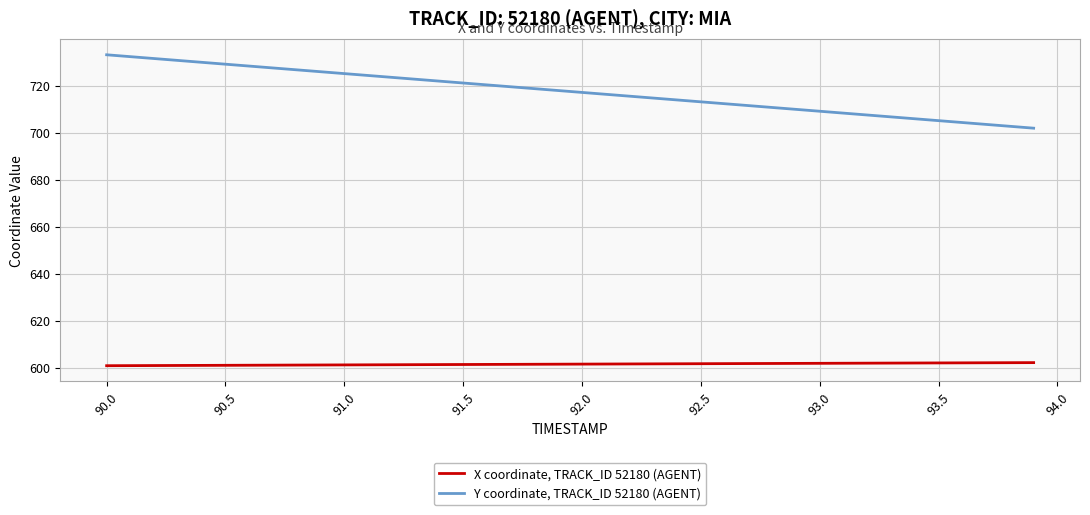

How many categories are shown in the chart?

40